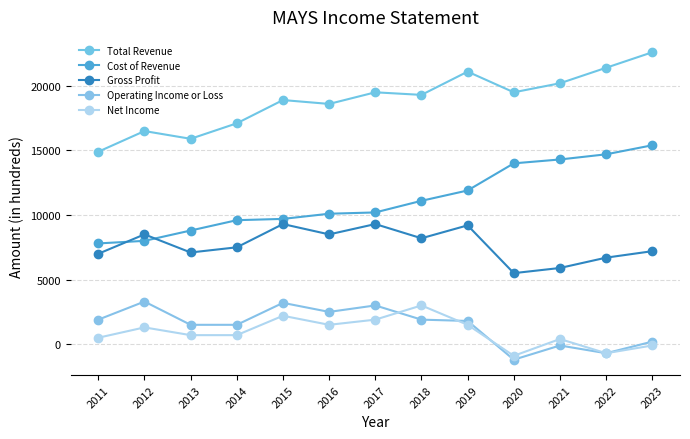

At which label does Total Revenue first exceed 19300?

2017